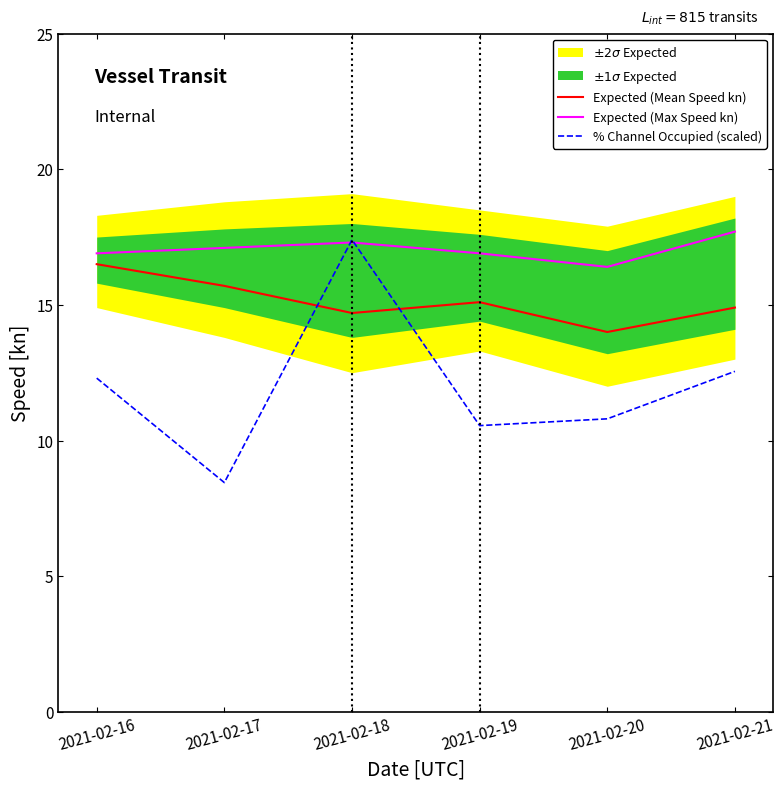

Is it true that Expected (Max Speed kn) equals 25.1 at 2021-02-16?

False